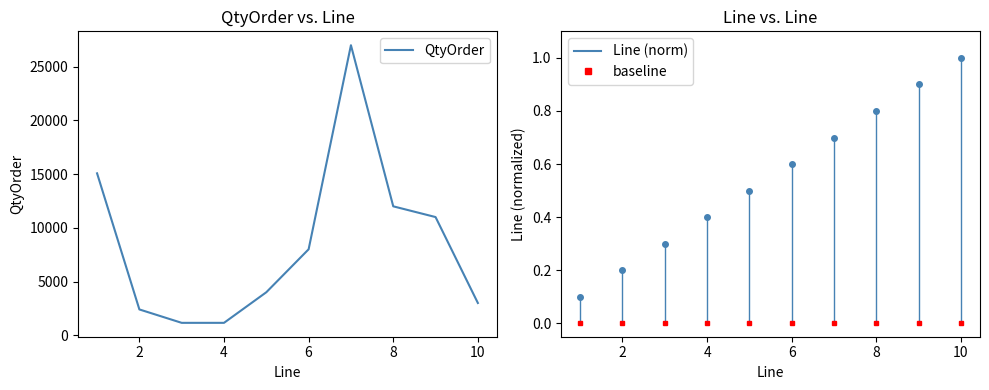

What is the minimum value shown in the chart?

1152